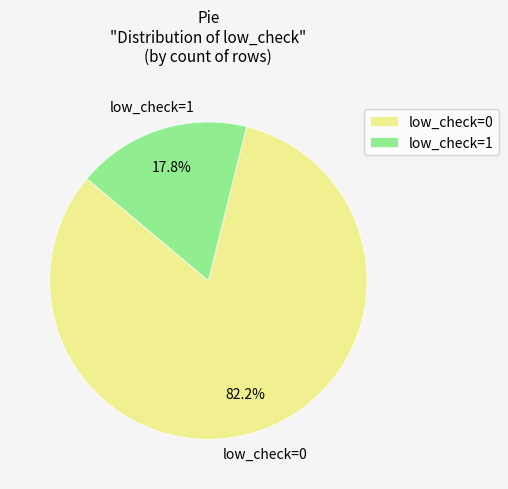

Is the sum of low_check=1 and low_check=0 greater than half?

Yes